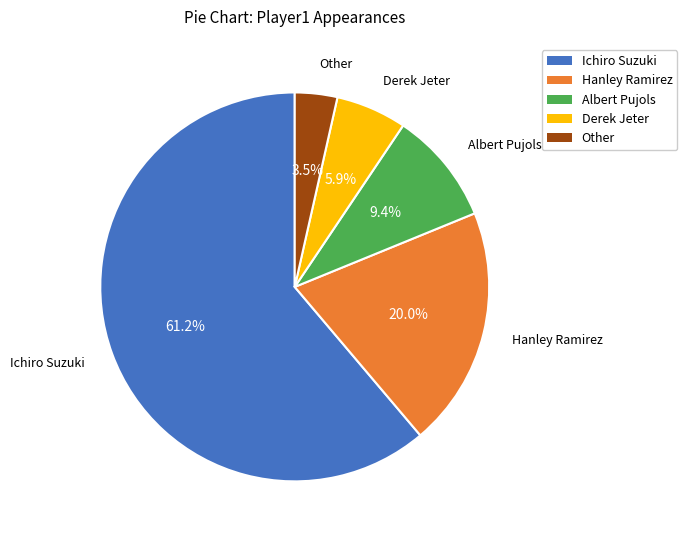

What percentage is the Derek Jeter slice, to the nearest percent?

6%